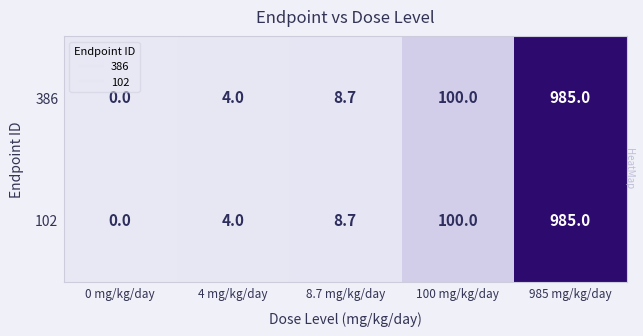

What is the total value across all series at 4 mg/kg/day?

8.0